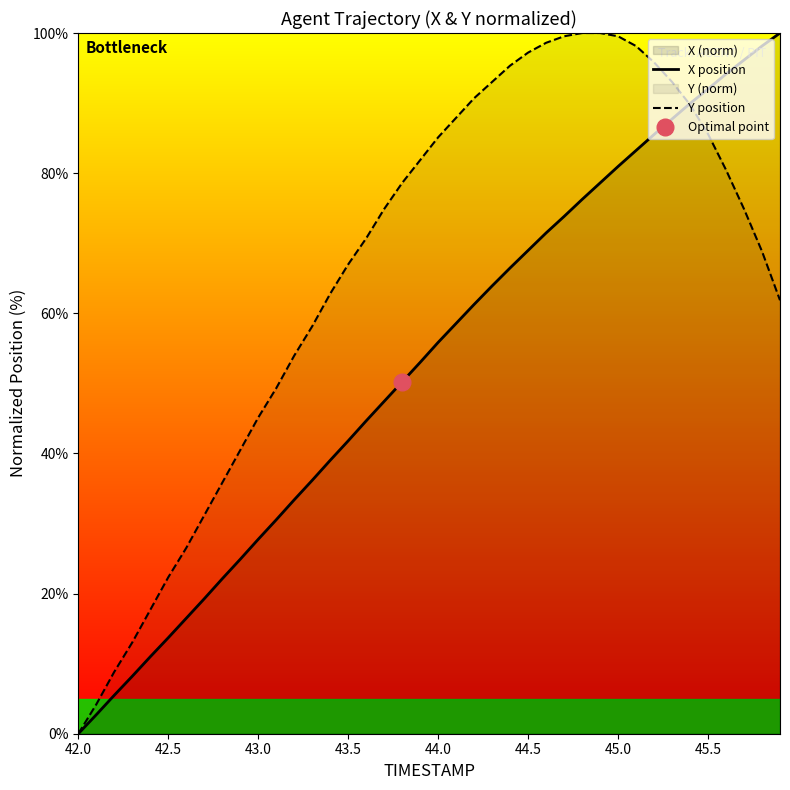

Where does the X position series first go above 55?

44.0